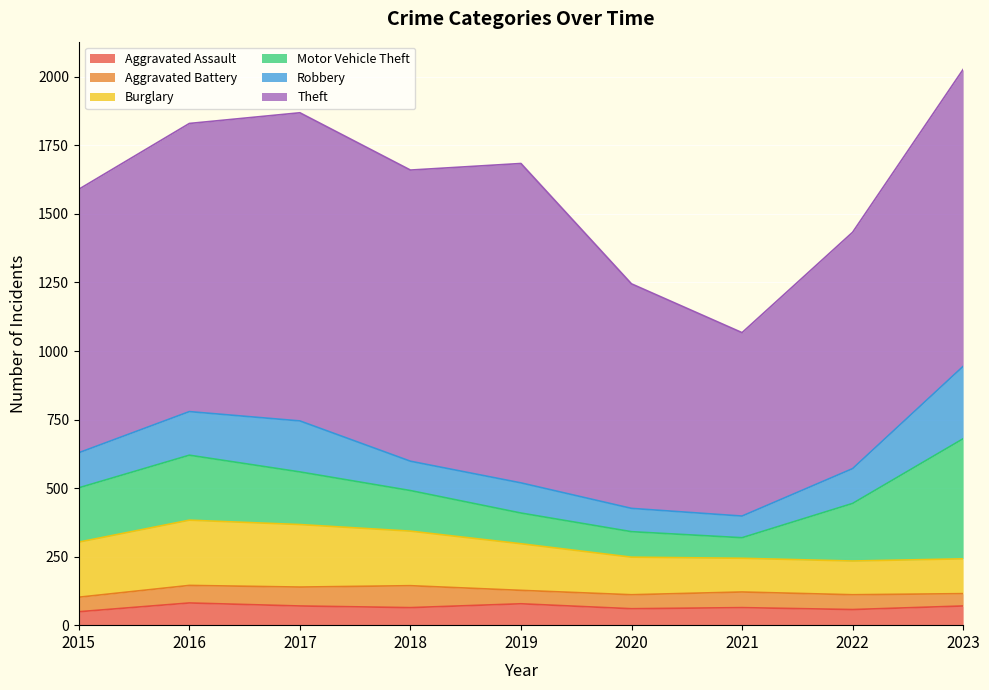

Reading right to left, list all the values displayed in this chart.

Aggravated Assault: 70	57	64	60	78	64	70	81	49
Aggravated Battery: 45	54	57	51	49	80	69	64	53
Burglary: 127	123	123	137	170	199	228	238	201
Motor Vehicle Theft: 438	210	75	93	112	148	192	237	198
Robbery: 264	127	79	85	110	107	186	159	128
Theft: 1083	862	669	819	1165	1062	1124	1051	961